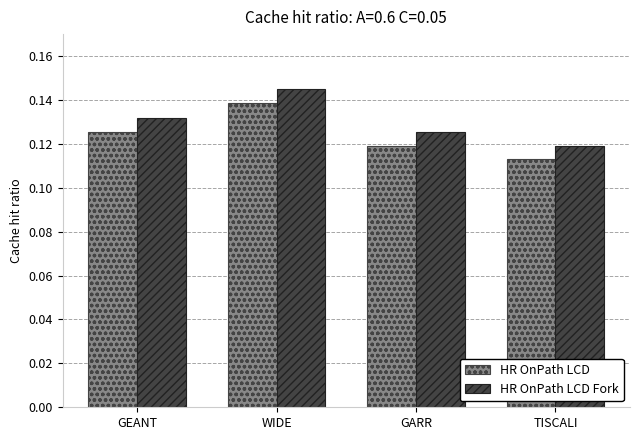

Rank the categories by HR OnPath LCD value from highest to lowest.

WIDE, GEANT, GARR, TISCALI